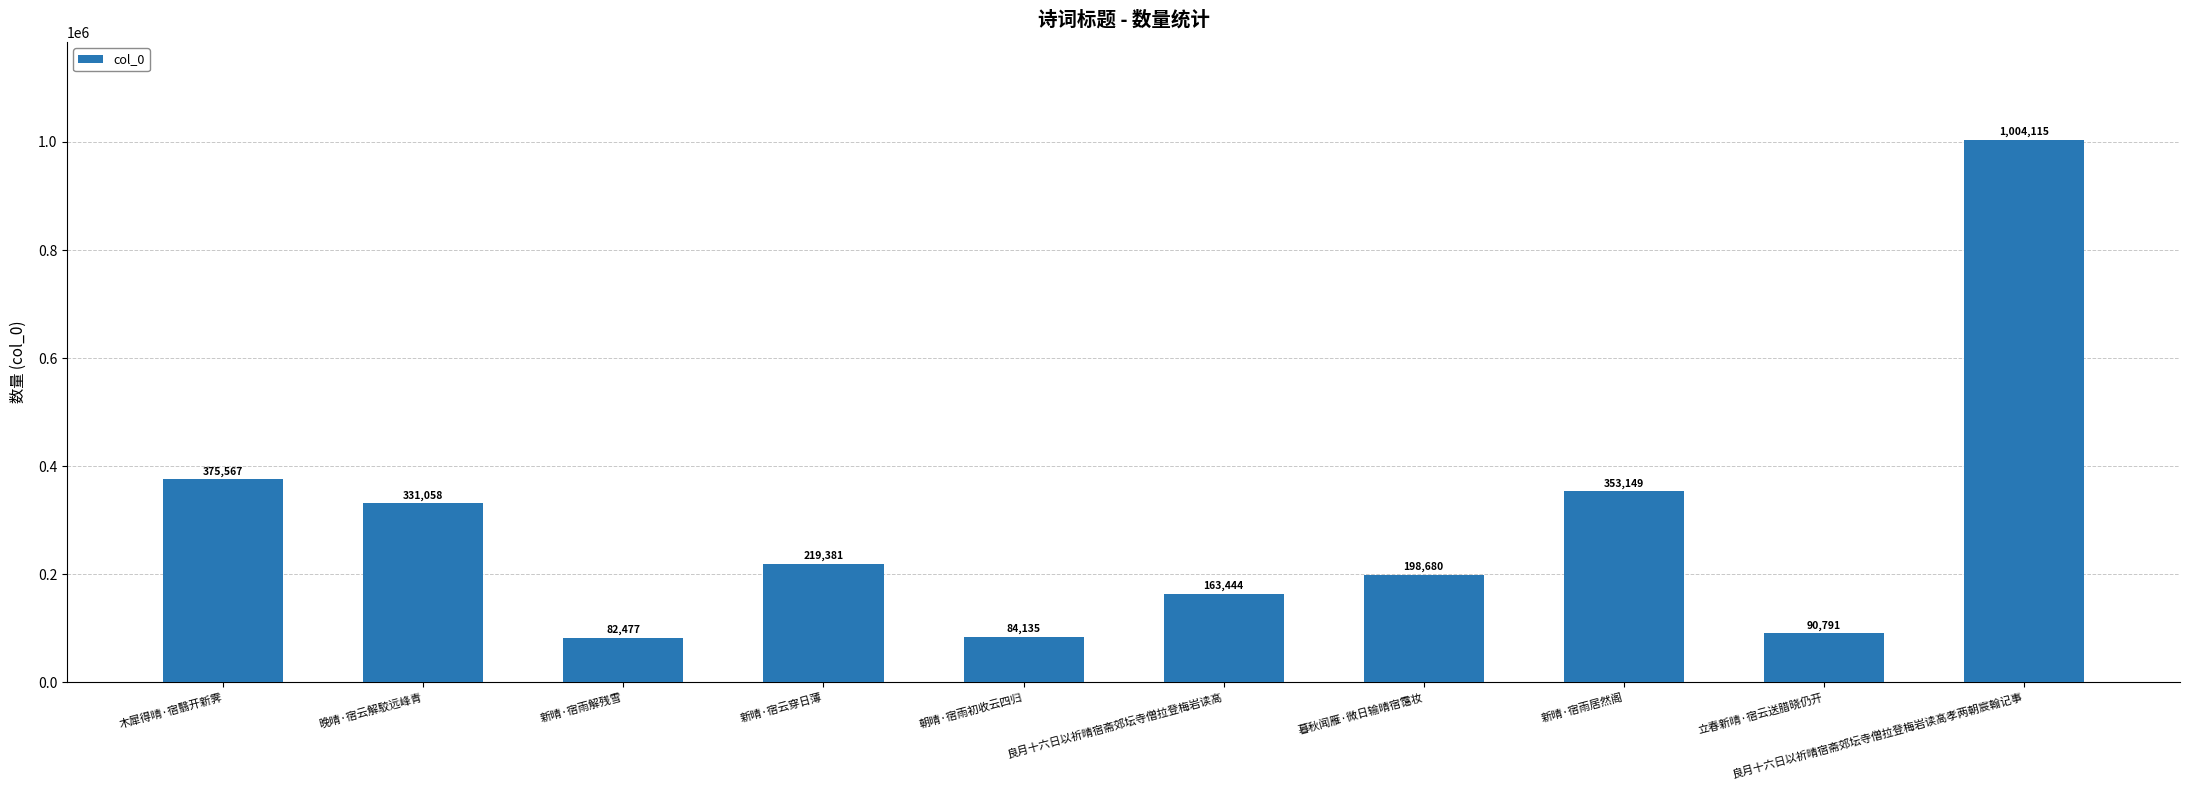

What is the difference between the maximum and minimum values?

921638